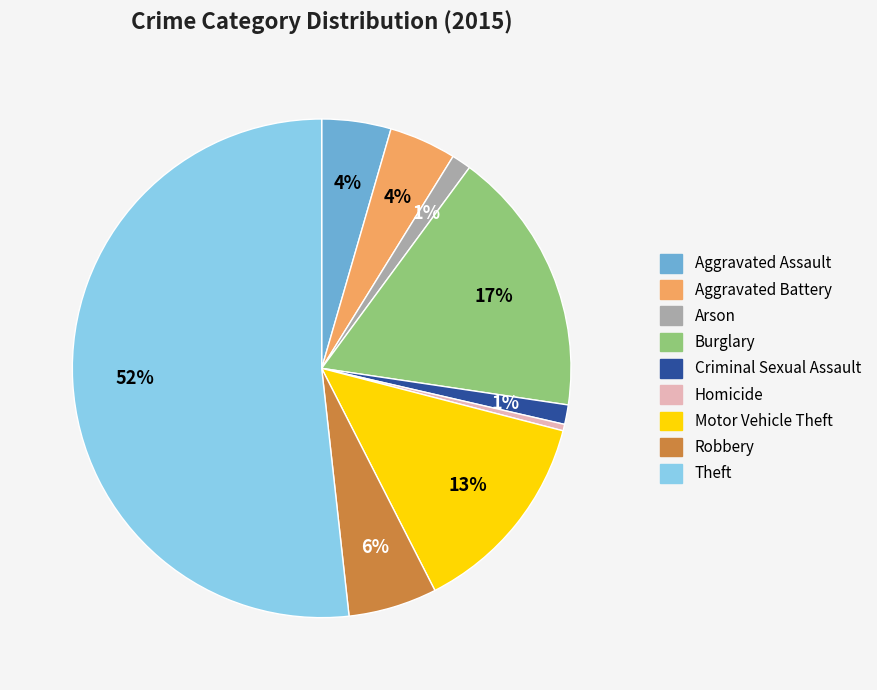

Count the number of slices in the pie.

9